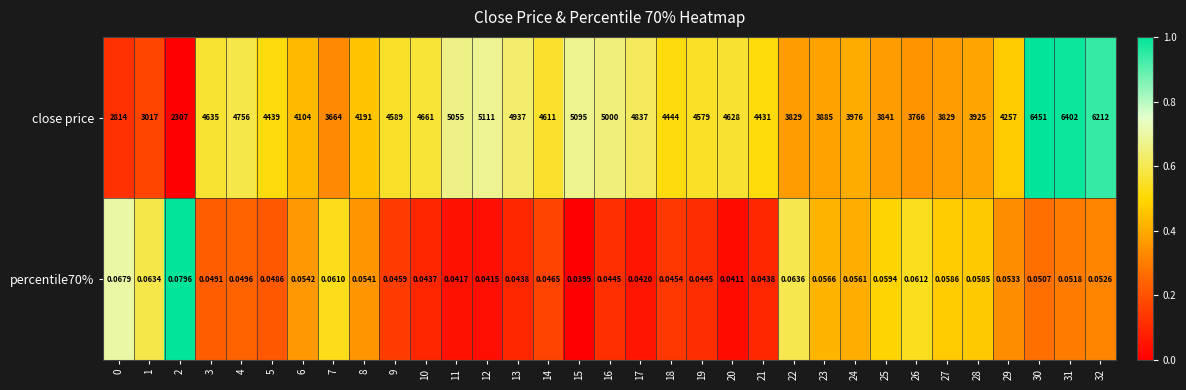

Which series changed the most between 11 and 31?

close price